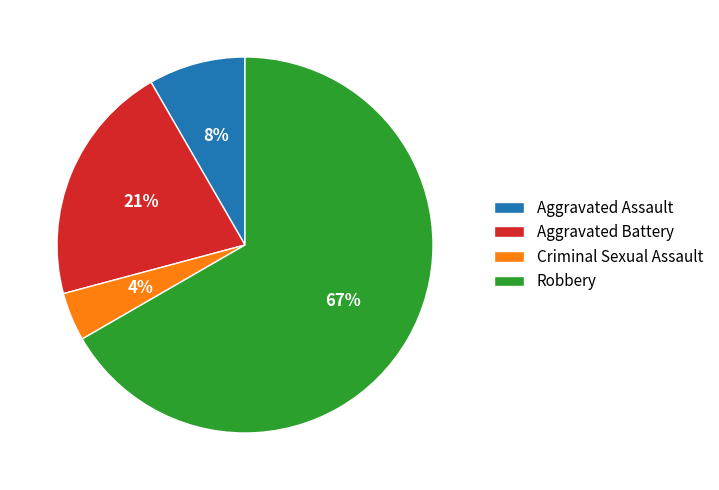

Combined, do Robbery and Aggravated Assault account for over 50%?

Yes